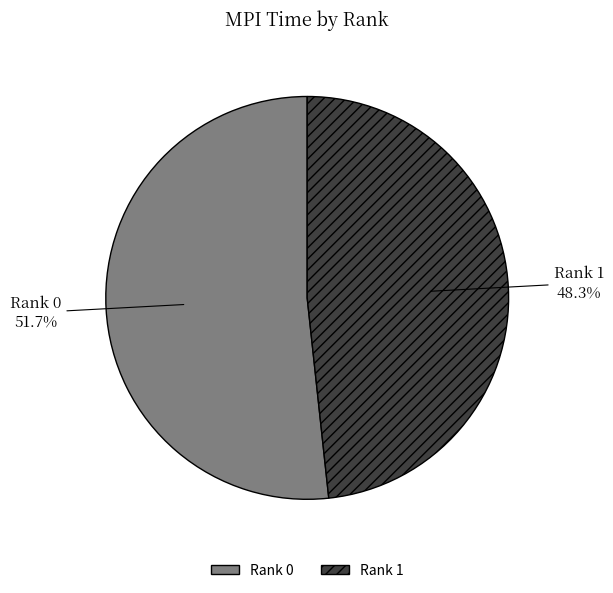

What is the total percentage of Rank 1 and Rank 0?

100.0%